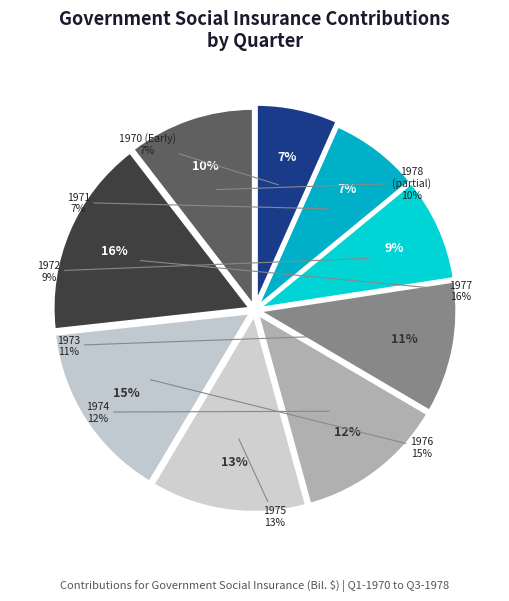

True or false: Q3-1978 accounts for 5% of the total.

True